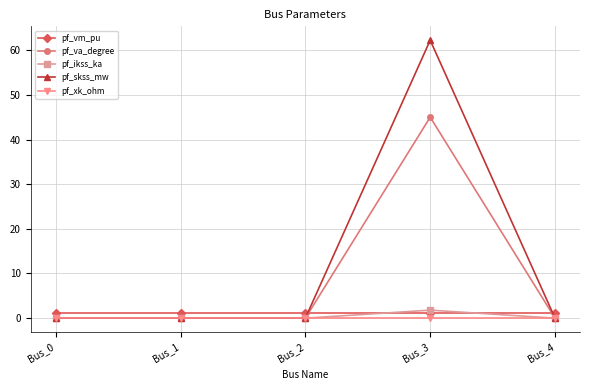

Which series has the widest spread of values?

pf_skss_mw